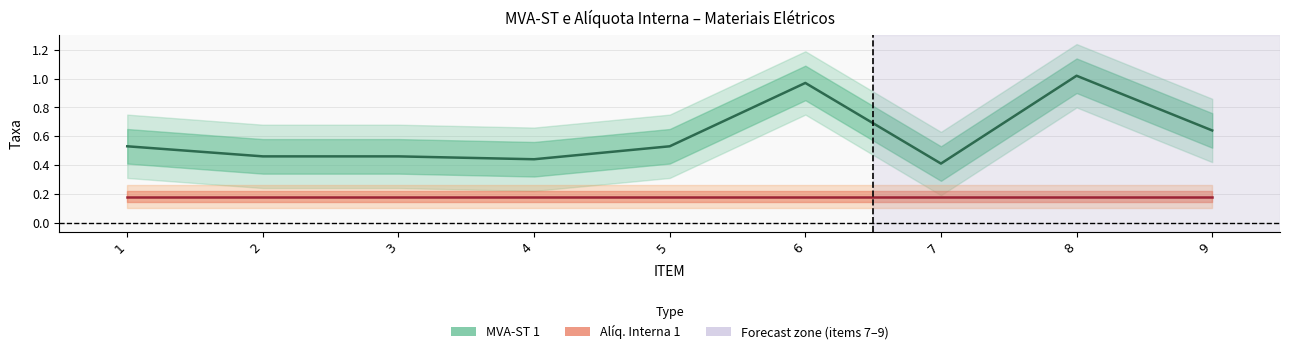

Between 2 and 4, which series saw the biggest shift?

MVA-ST 1